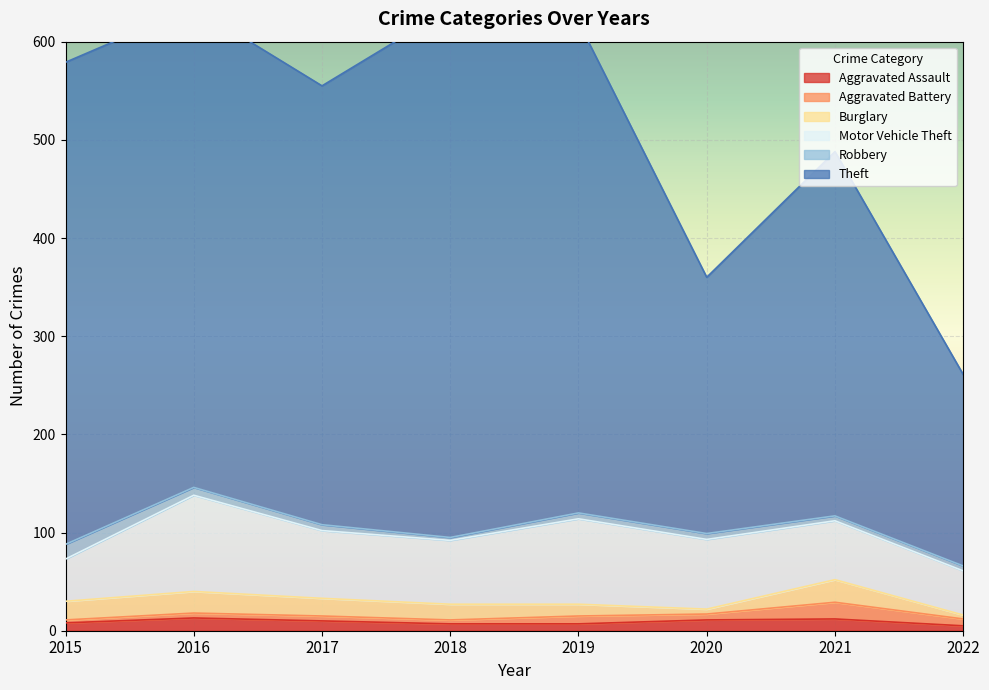

What is the highest value of the Aggravated Battery series?

17